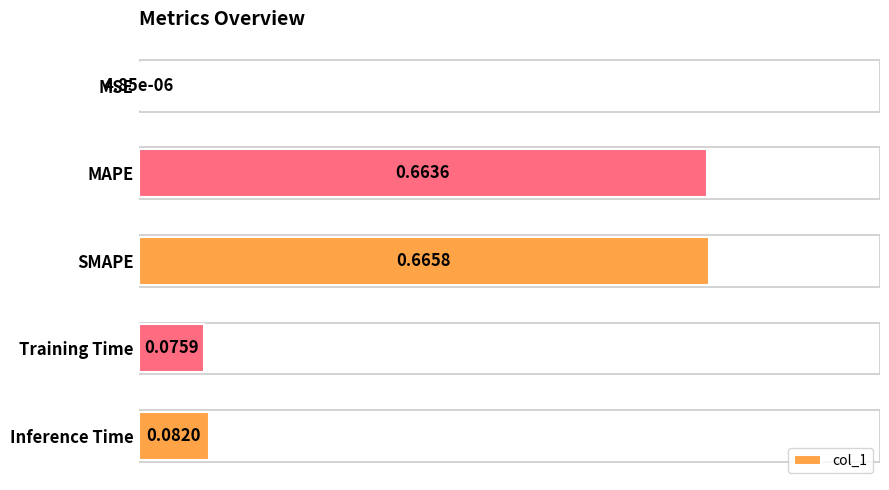

What is the sum of all values?

1.5